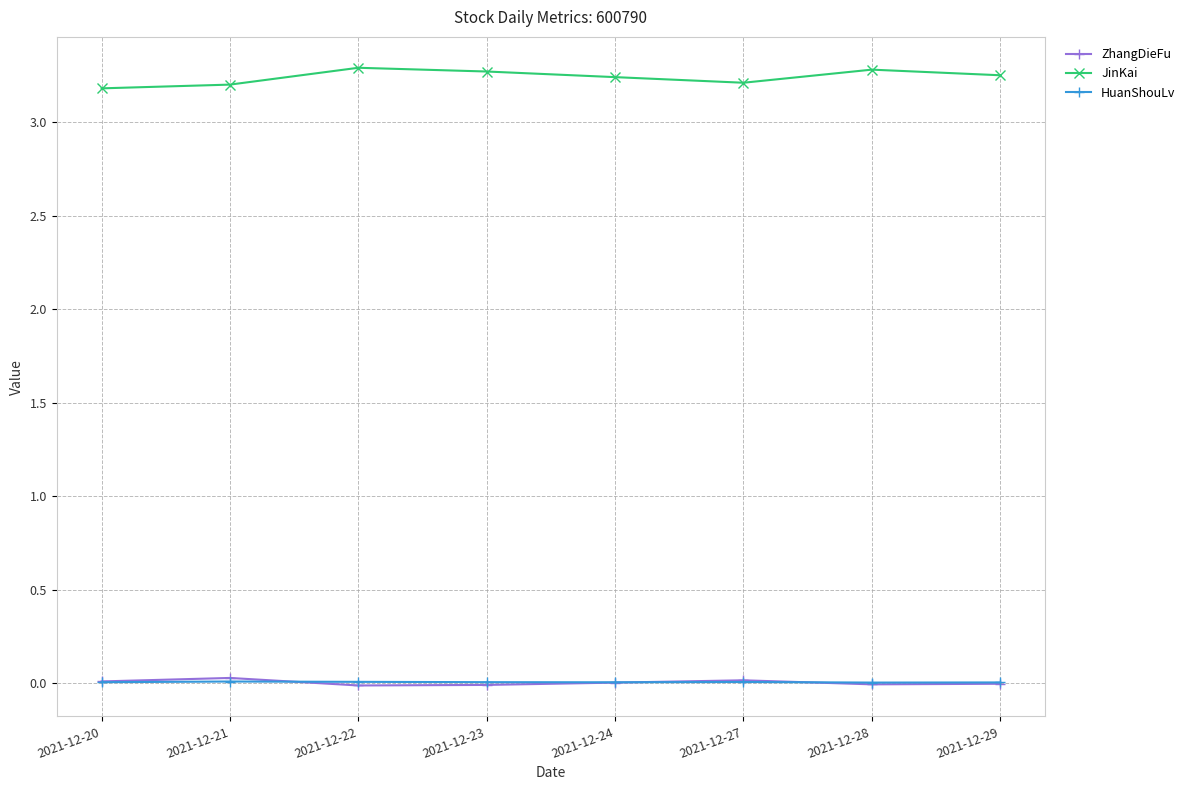

At how many categories does at least one series exceed 1?

8